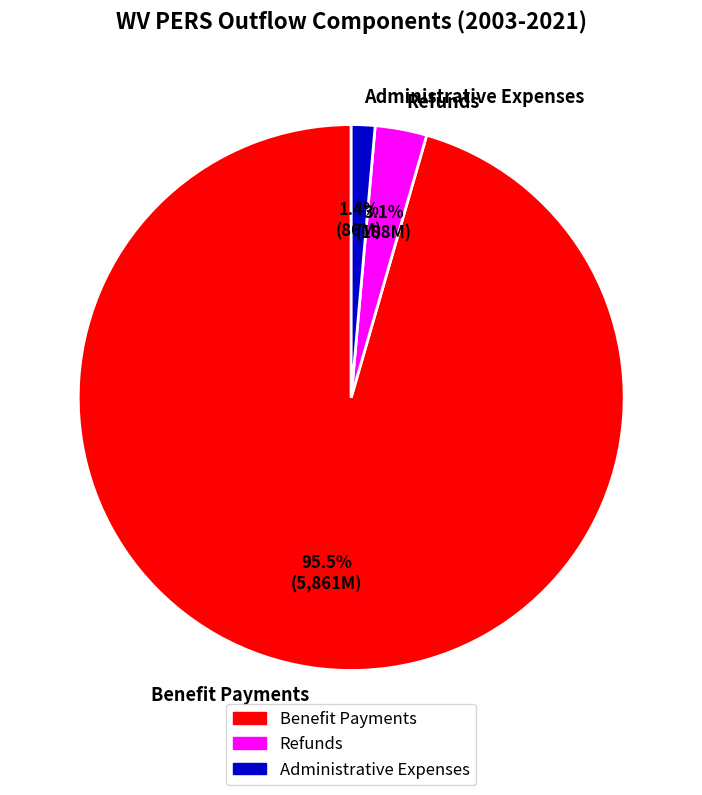

What is the largest slice in the pie chart?

Benefit Payments